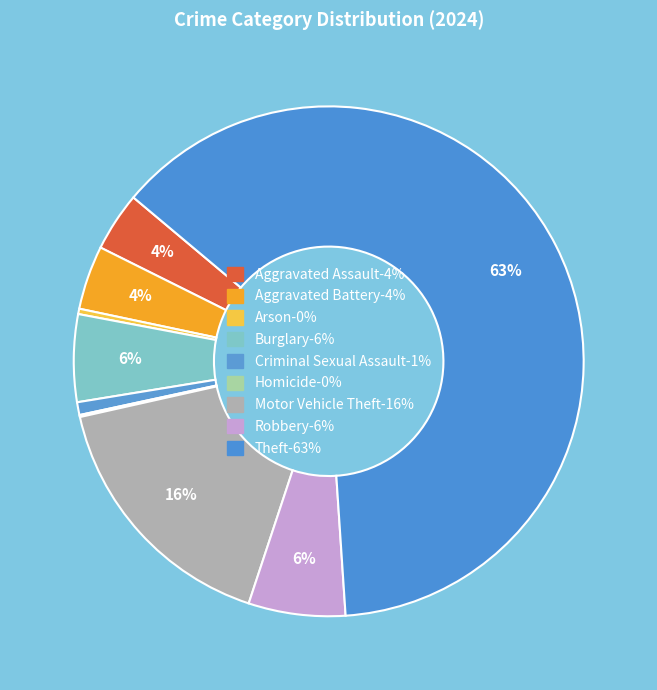

Rank the categories by value from lowest to highest.

Homicide, Arson, Criminal Sexual Assault, Aggravated Assault, Aggravated Battery, Burglary, Robbery, Motor Vehicle Theft, Theft